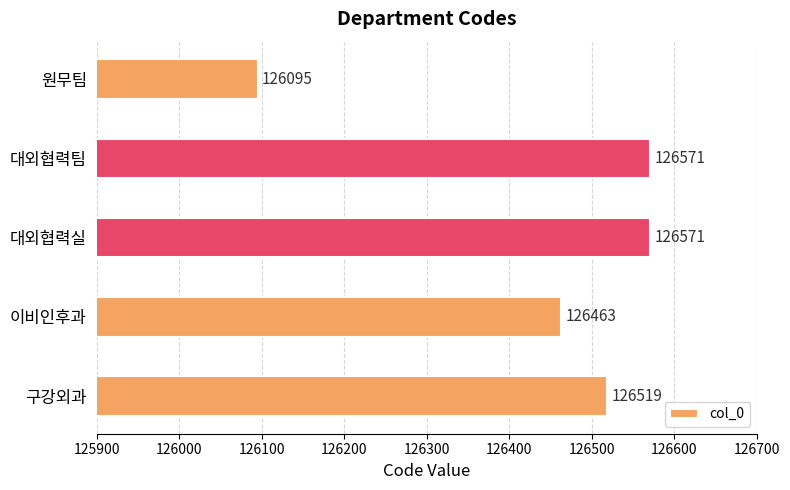

What is the change in value from 이비인후과 to 대외협력팀?

+108